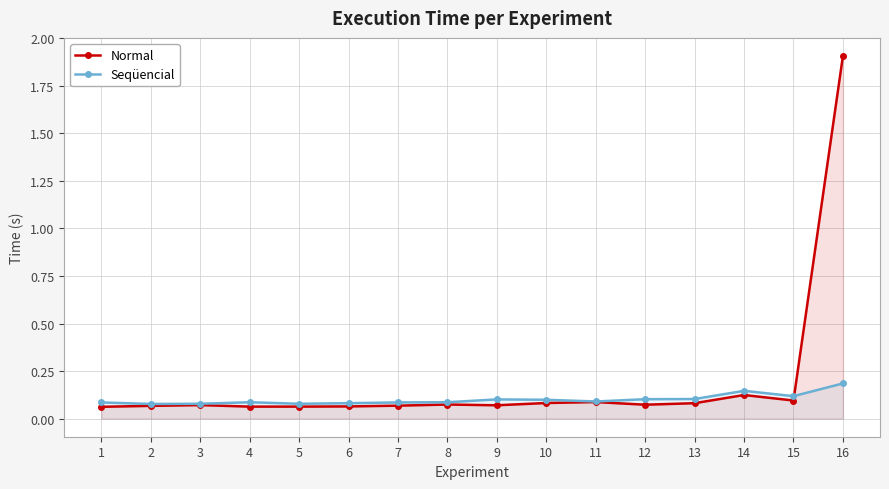

The value of Normal at 8 is 0.1. True or false?

True